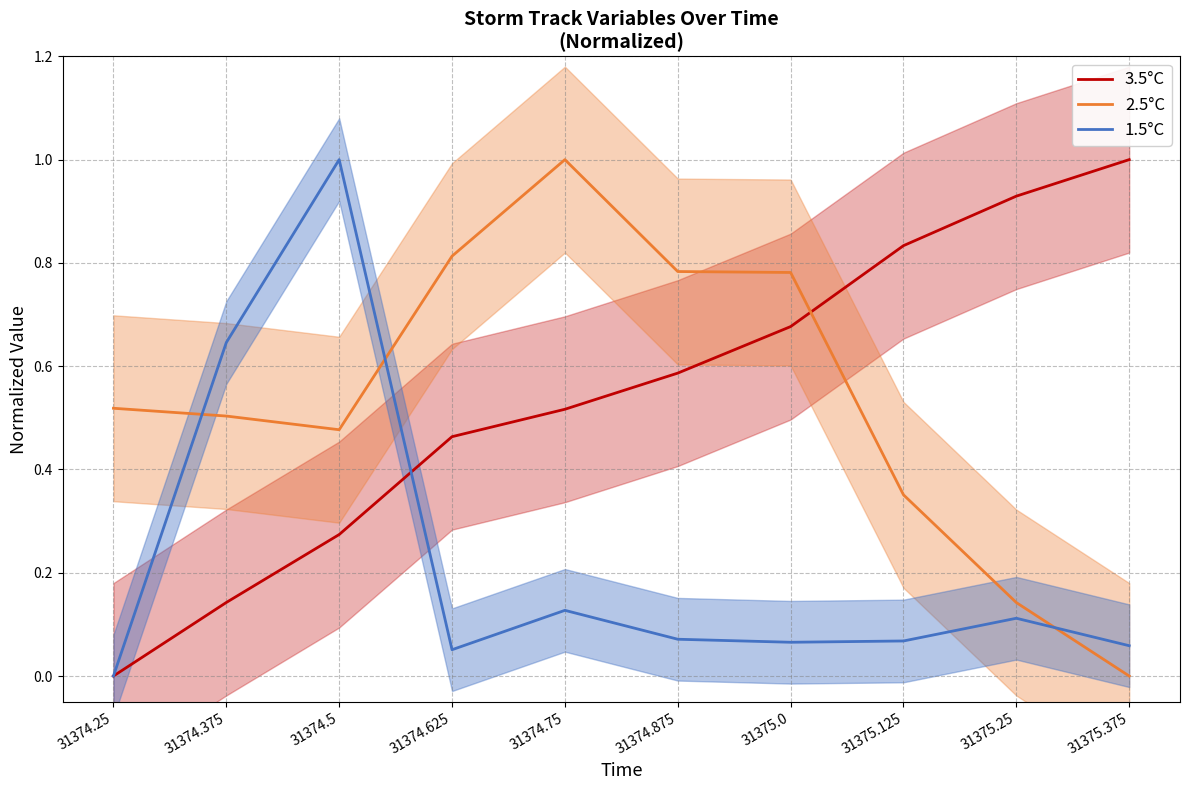

At which label does 3.5°C reach its minimum?

31374.25